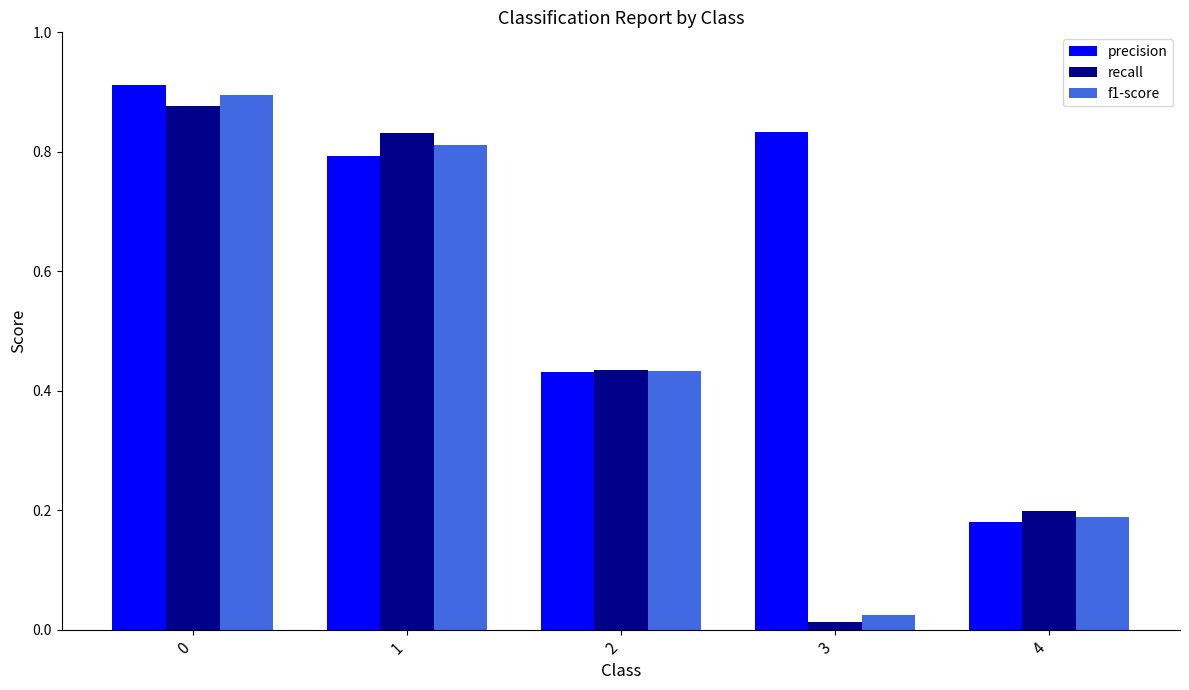

Which series has the largest range (max minus min)?

f1-score